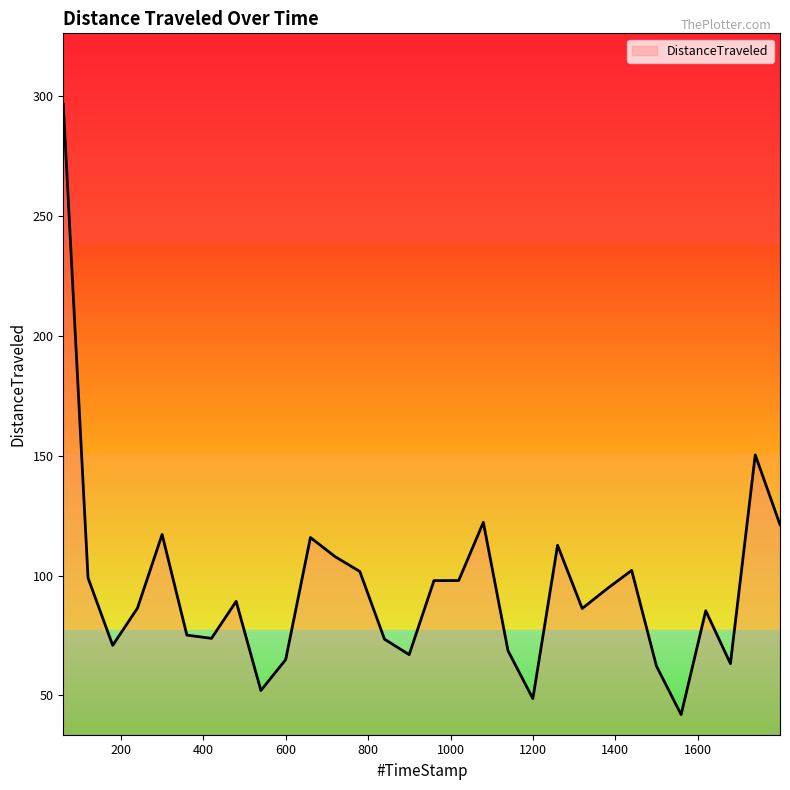

What is the difference between the maximum and minimum values?

254.6